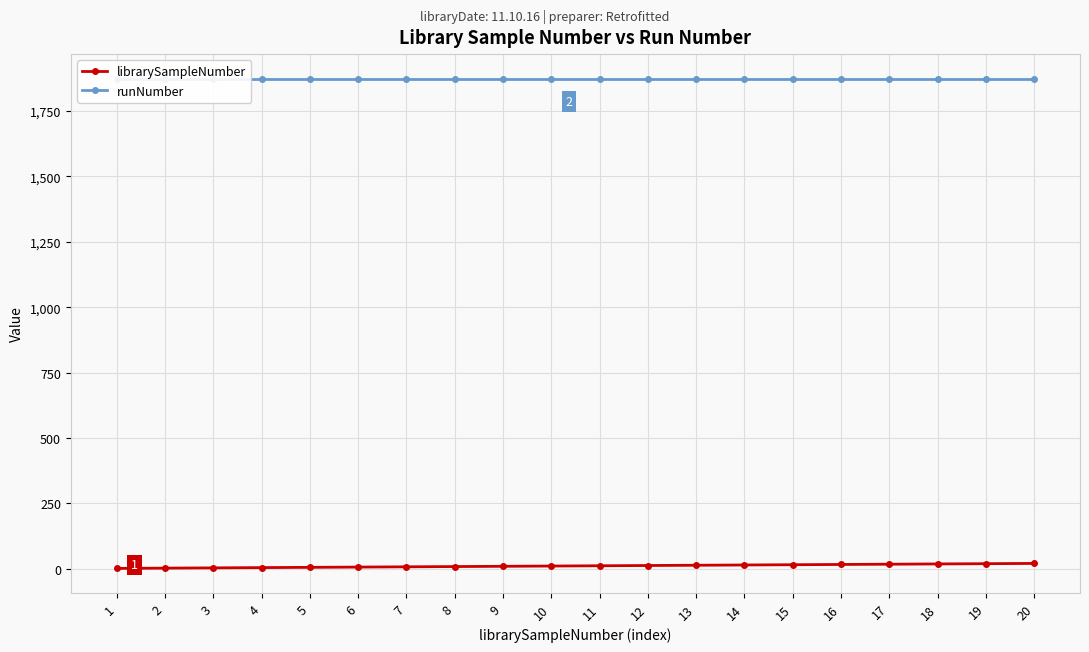

How many lines are shown in the chart?

2